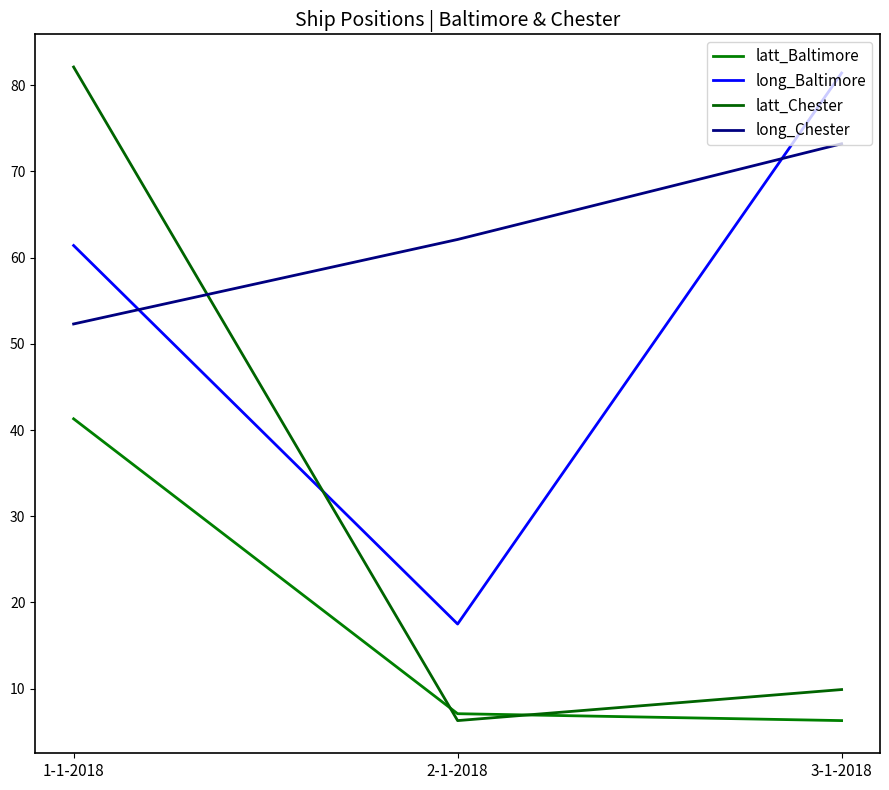

What is the sum of all long_Baltimore values?

160.3